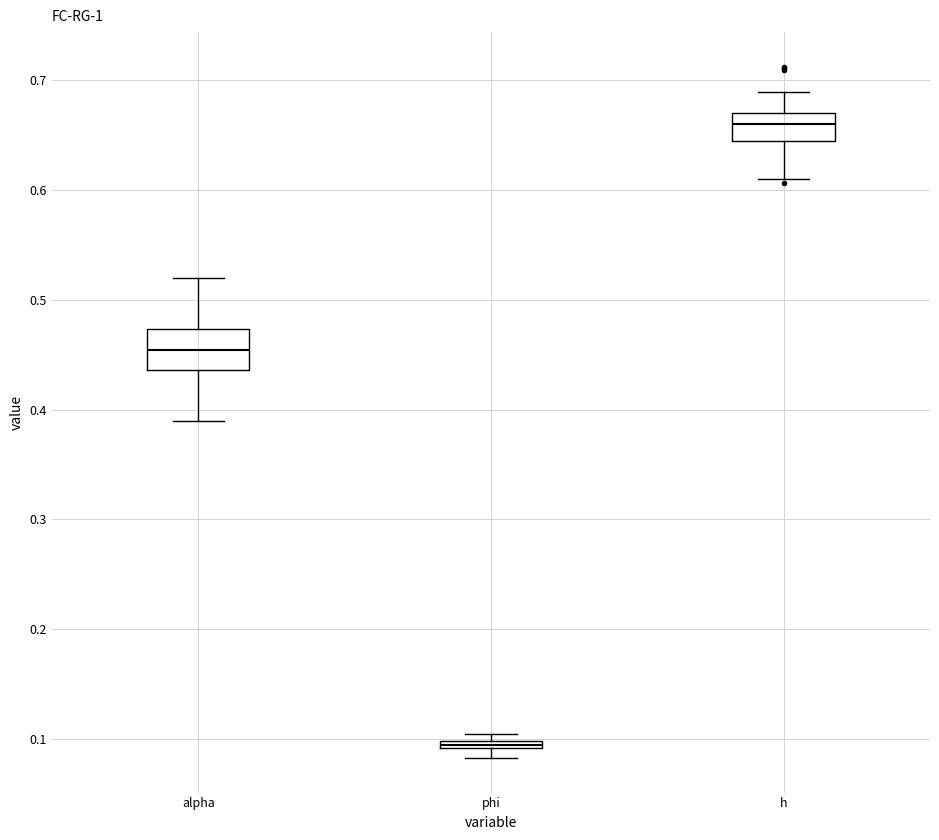

Which box has the lowest median line?

phi